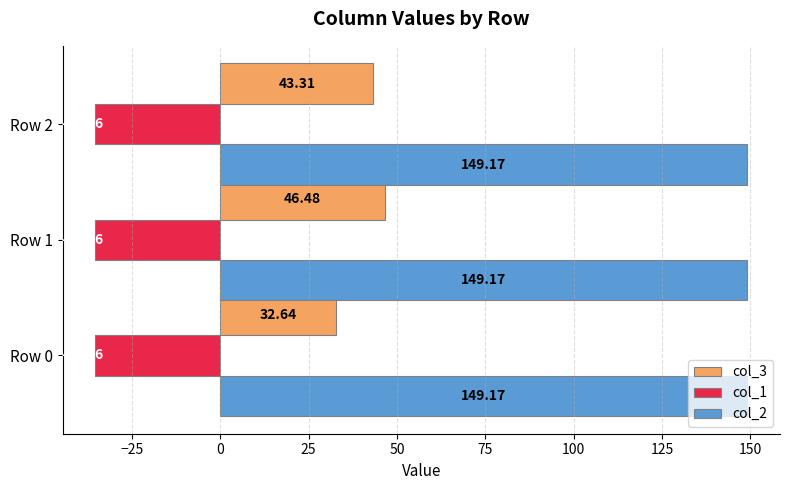

At which category is the sum across all series the highest?

Row 1